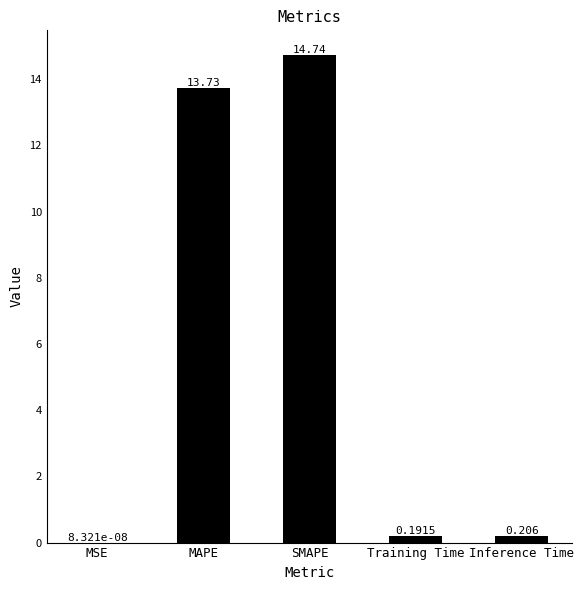

Which category has the highest value across all series?

SMAPE